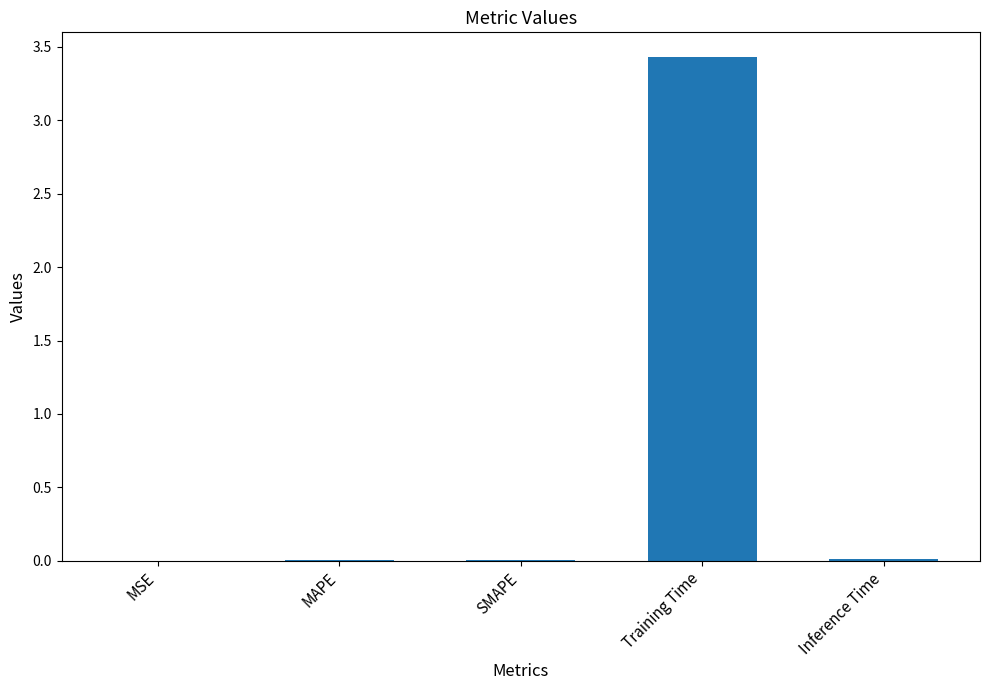

Which has a higher value, Training Time or MSE?

Training Time